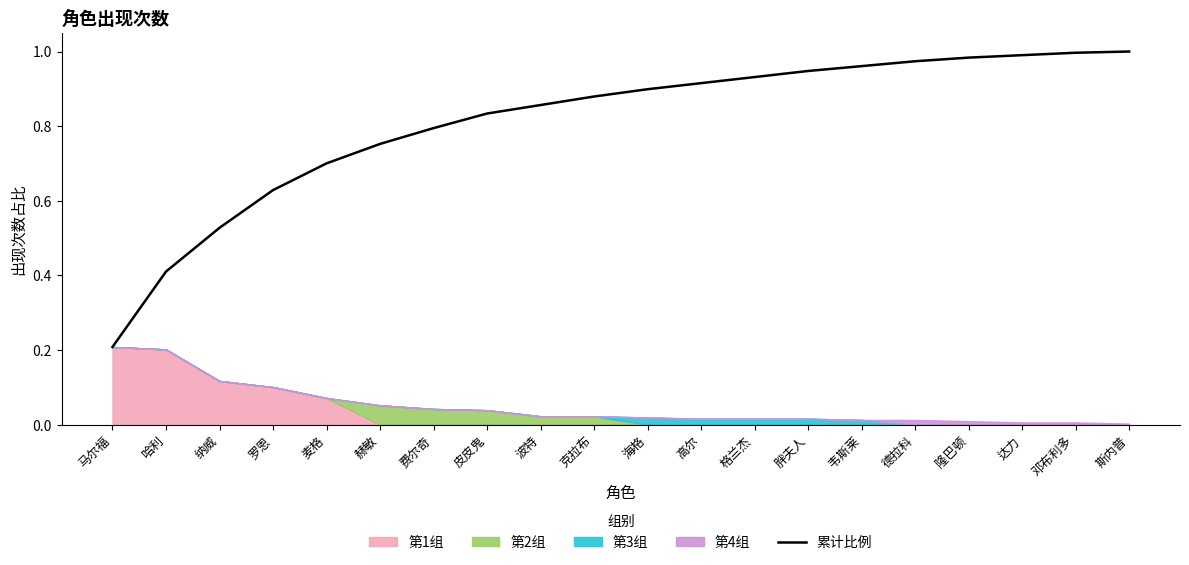

How many lines are shown in the chart?

1